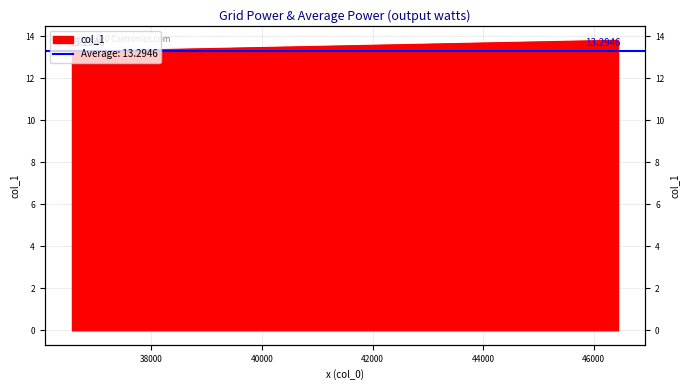

Reading left to right, transcribe all the data shown in this chart.

13.3	13.3	13.8	13.8